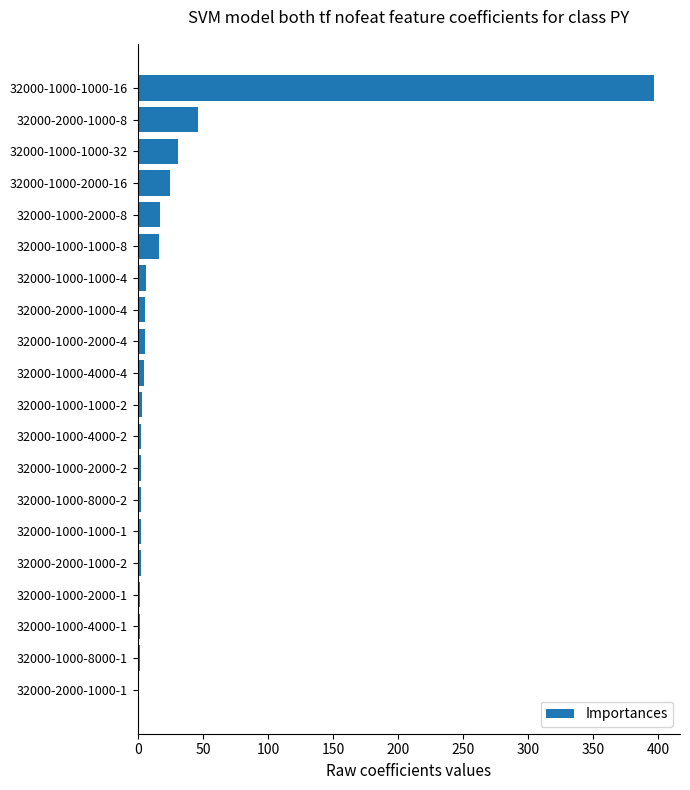

Which category has the highest value across all series?

32000-1000-1000-16